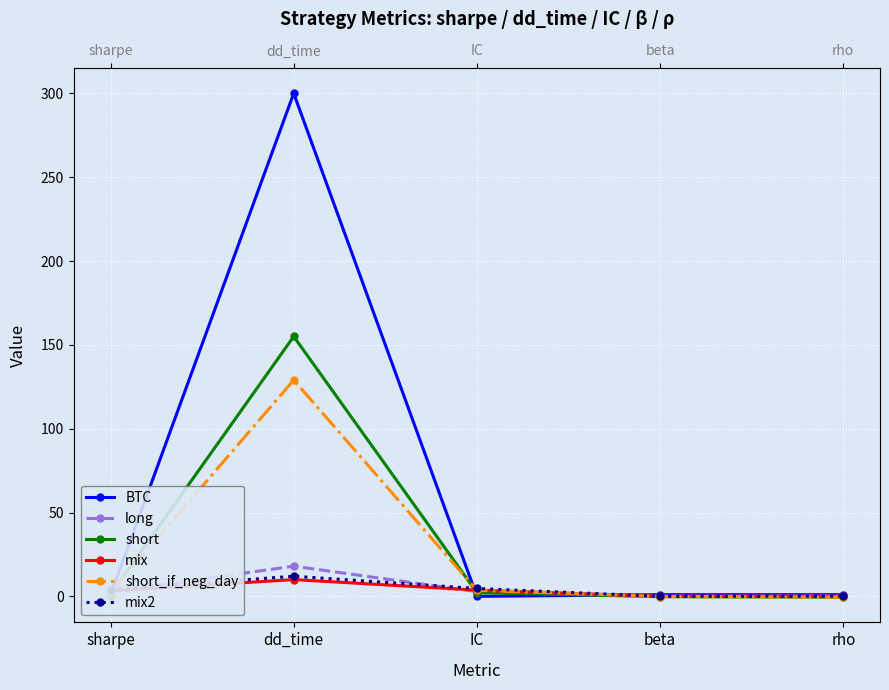

After their last crossing, which series has the higher values: mix or short_if_neg_day?

mix